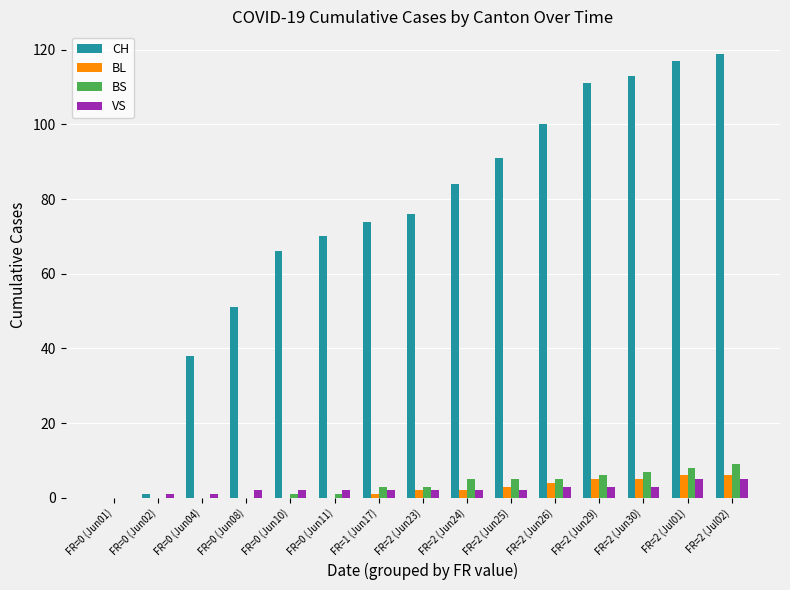

Which series has the widest spread of values?

CH